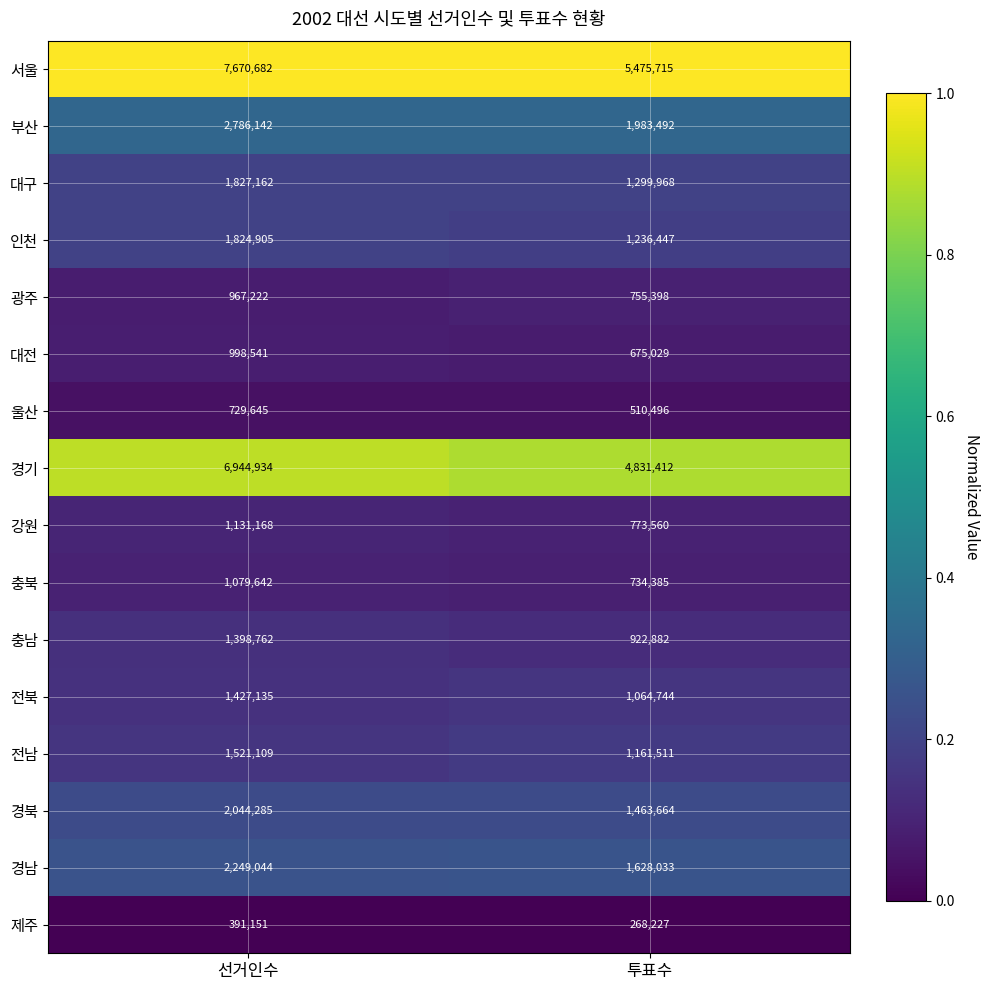

True or false: 광주 has a value of 1107266 at 투표수.

False